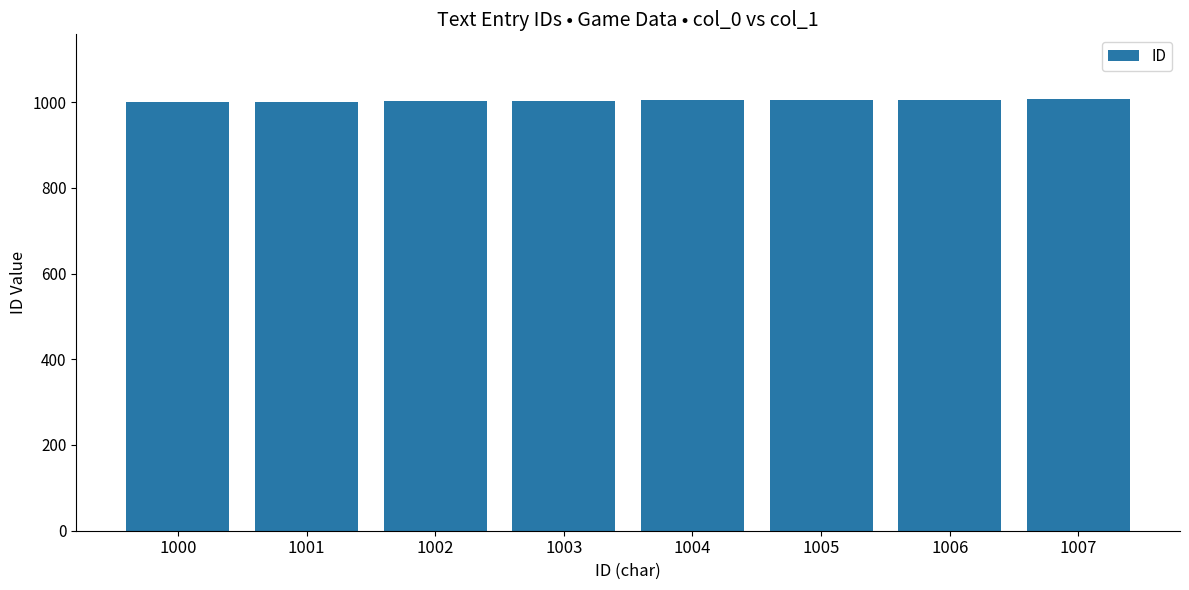

What is the sum of all values?

8028